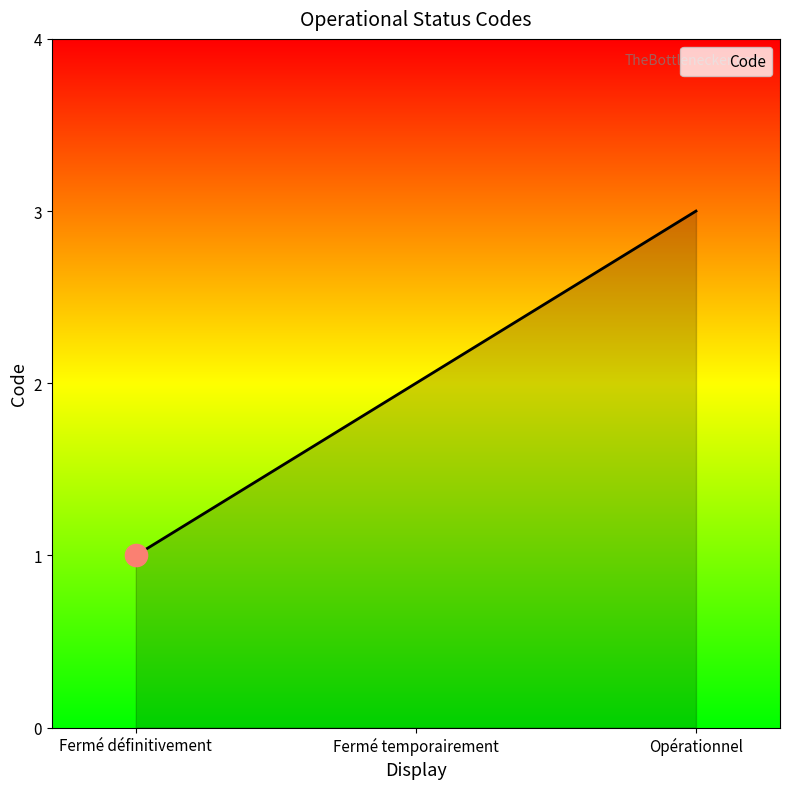

What is the average value?

2